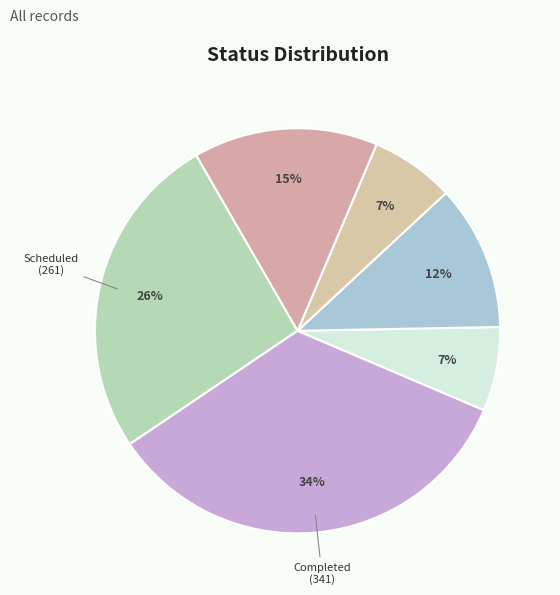

How many slices are in this pie chart?

6